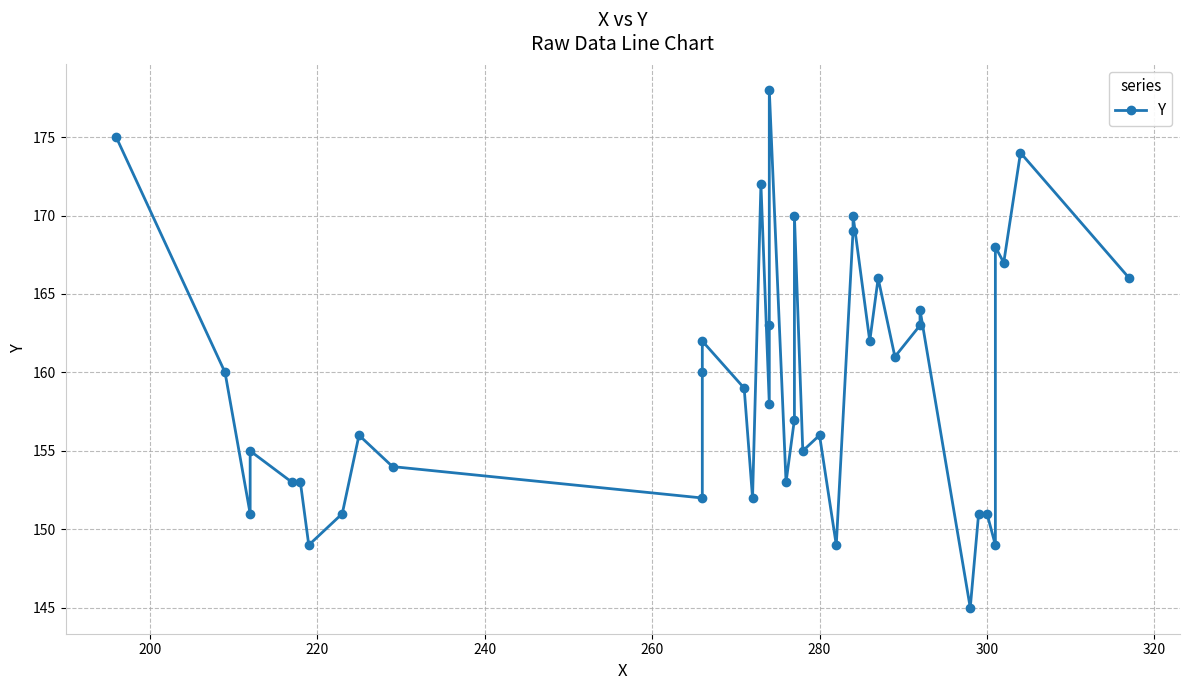

What is the difference between the maximum and minimum values?

33